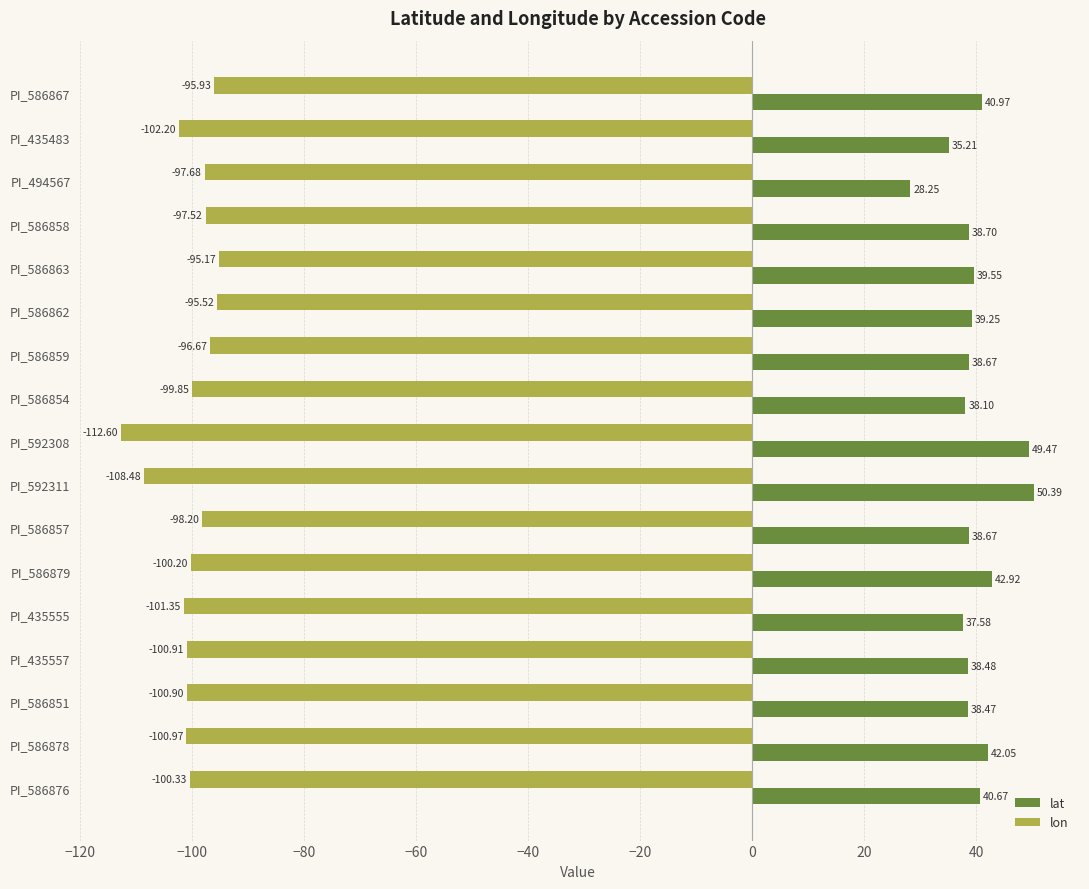

What is the difference between the highest and lowest values at PI_586867?

136.9